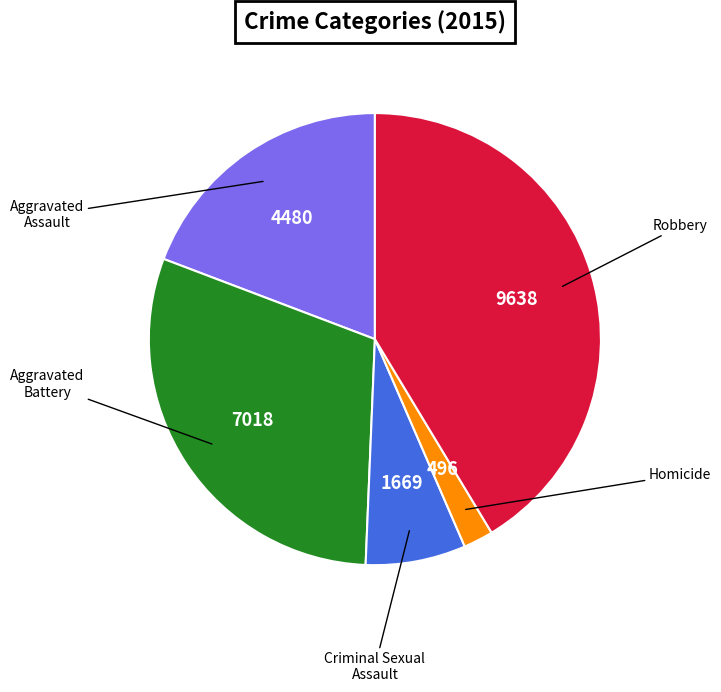

Is there a majority slice in this chart?

No